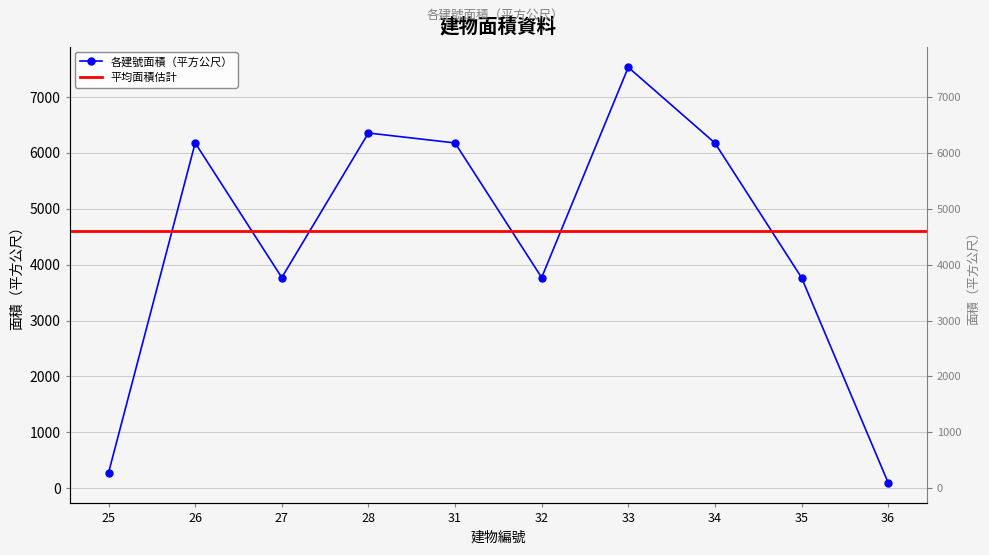

Reading left to right, transcribe all the data shown in this chart.

25=276.5	26=6179.4	27=3769.1	28=6357.5	31=6179.4	32=3769.1	33=7533.9	34=6179.4	35=3769.1	36=97.2